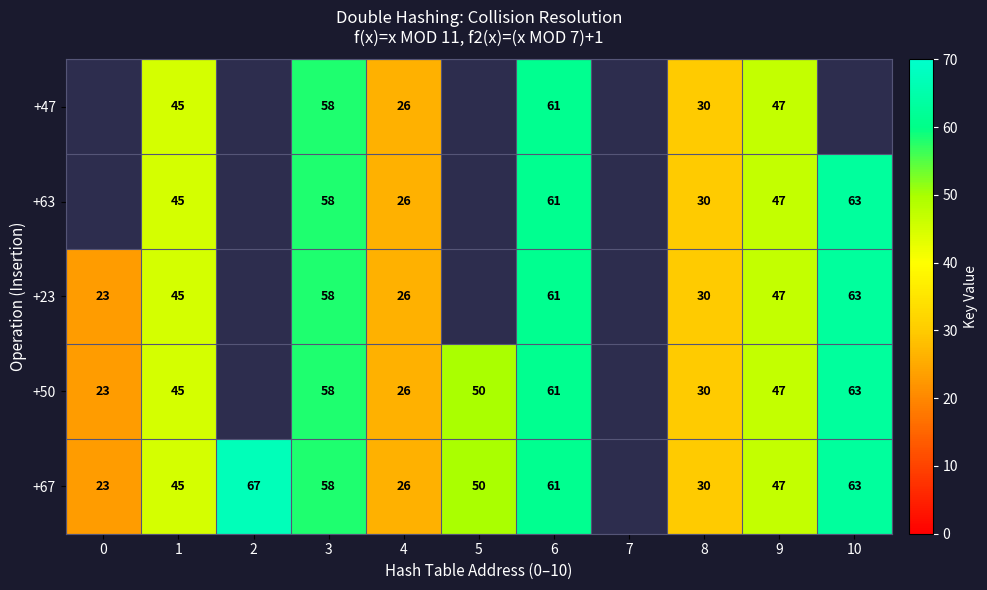

The +67 series shows 61 at 6. True or false?

True